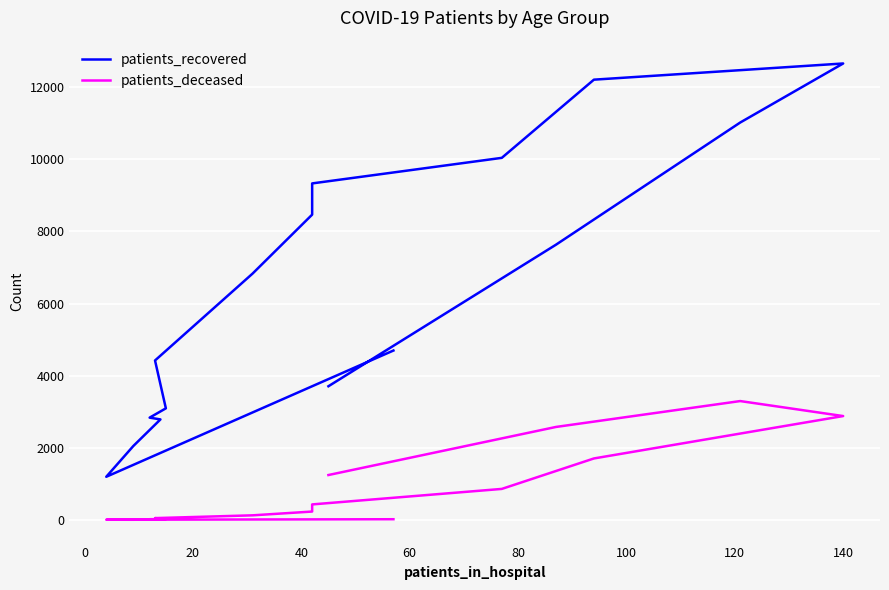

True or false: patients_deceased and patients_recovered intersect in this chart.

False